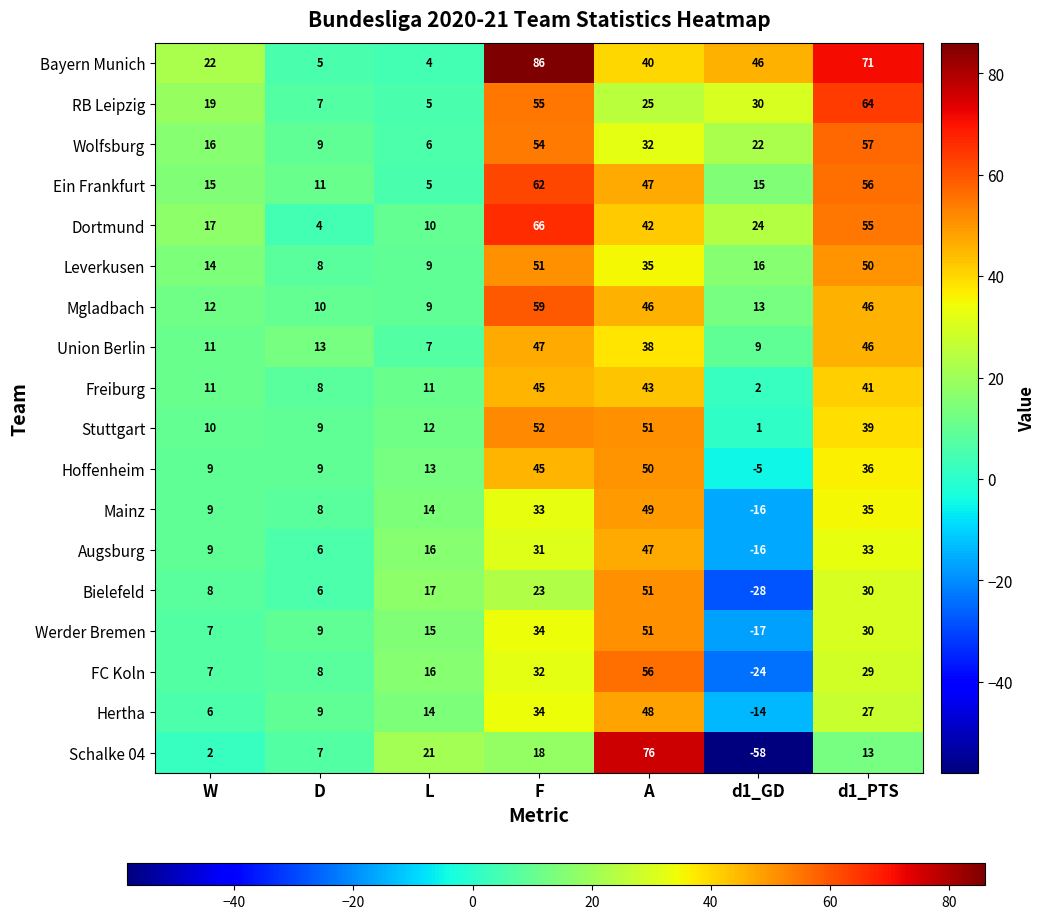

What is the greatest value displayed?

86